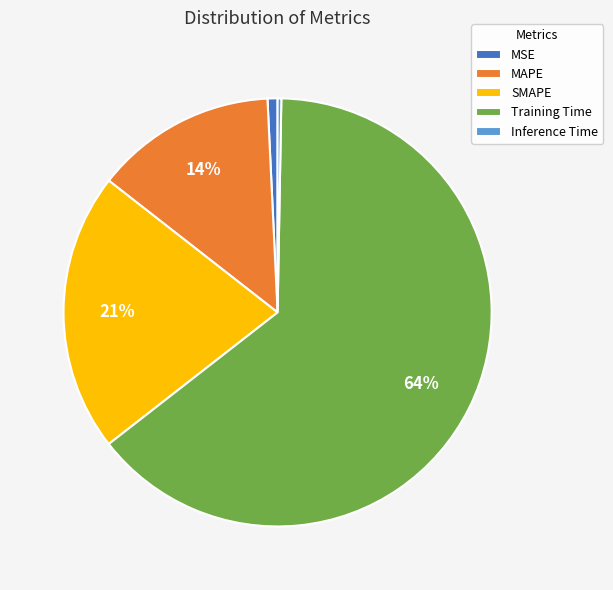

Between MSE and MAPE, which is larger?

MAPE